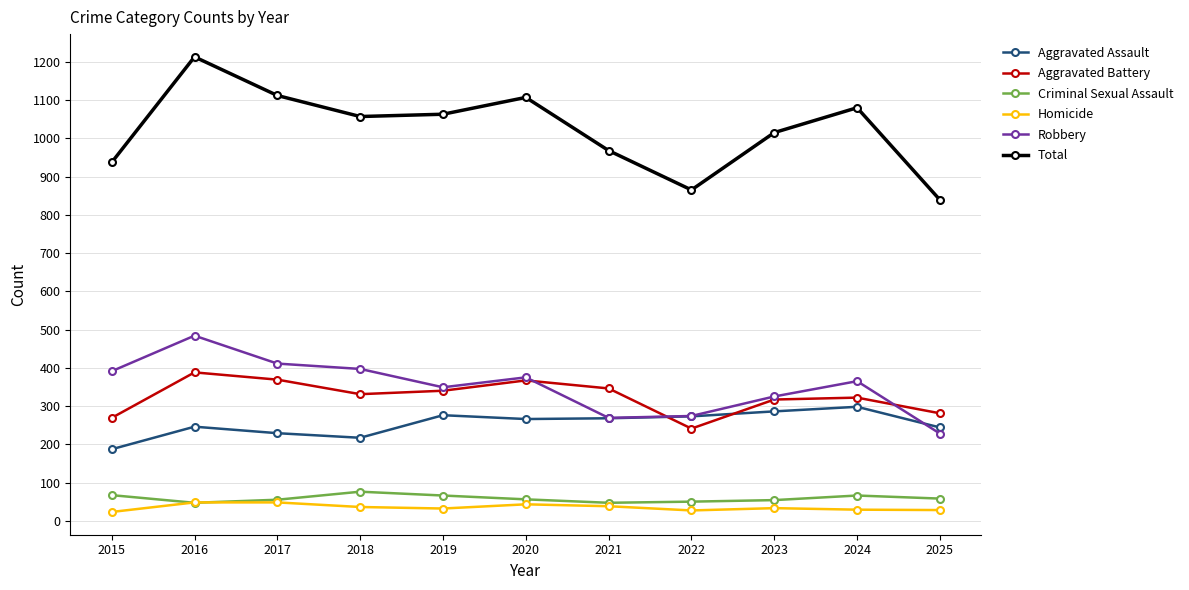

Which category has the highest value in the Robbery series?

2016